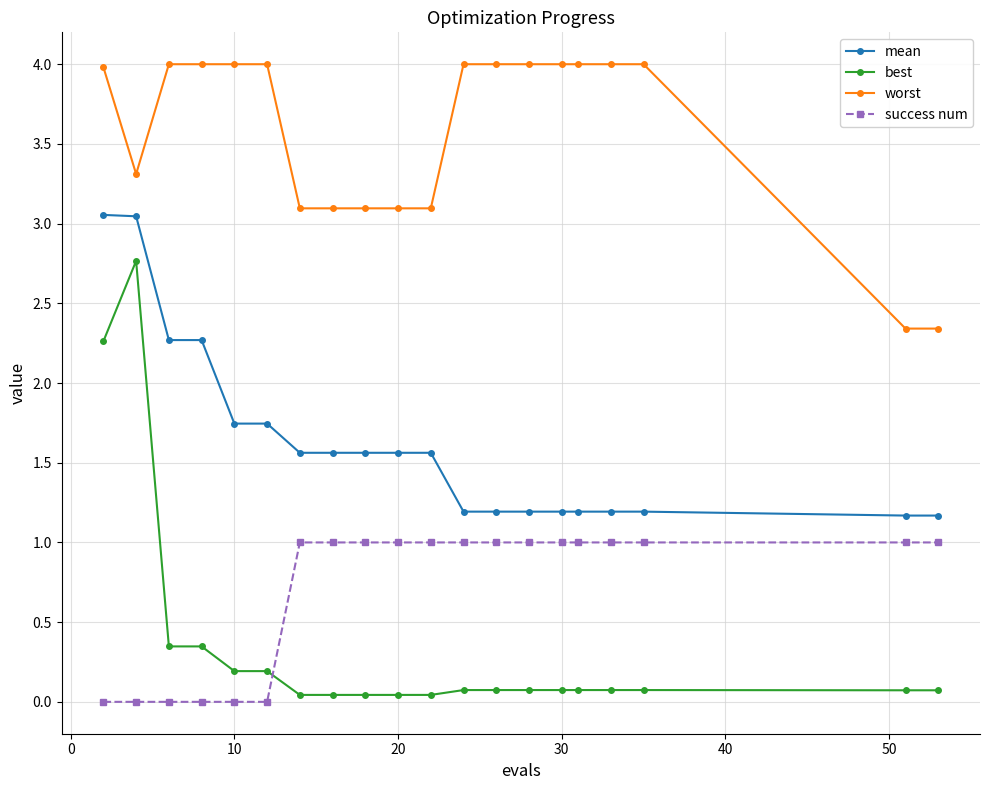

True or false: mean and success num intersect in this chart.

False